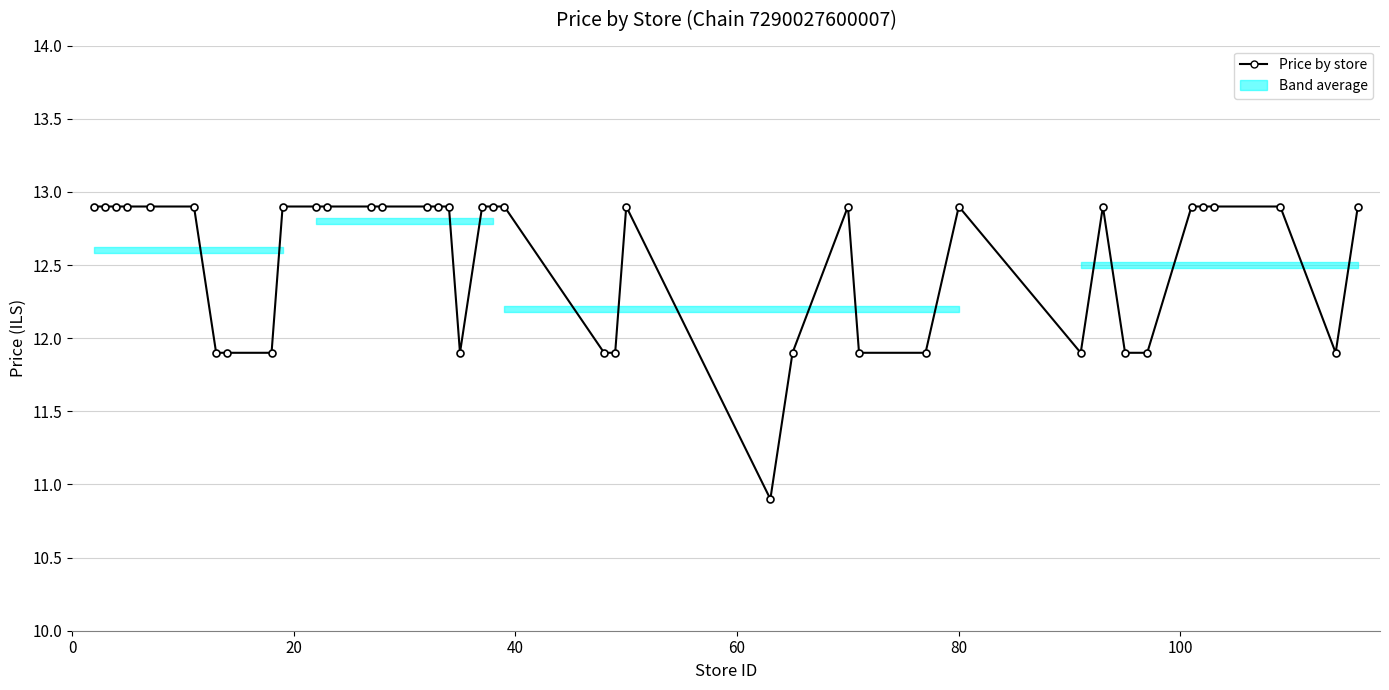

True or false: the data has more than 2 interior local peaks.

True